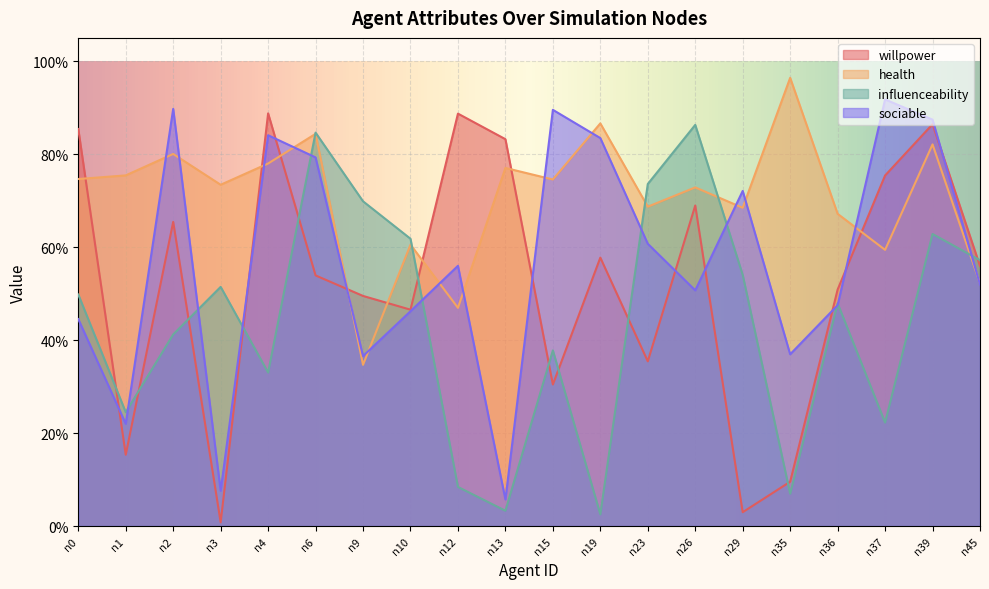

Where is the first local maximum for health?

n2